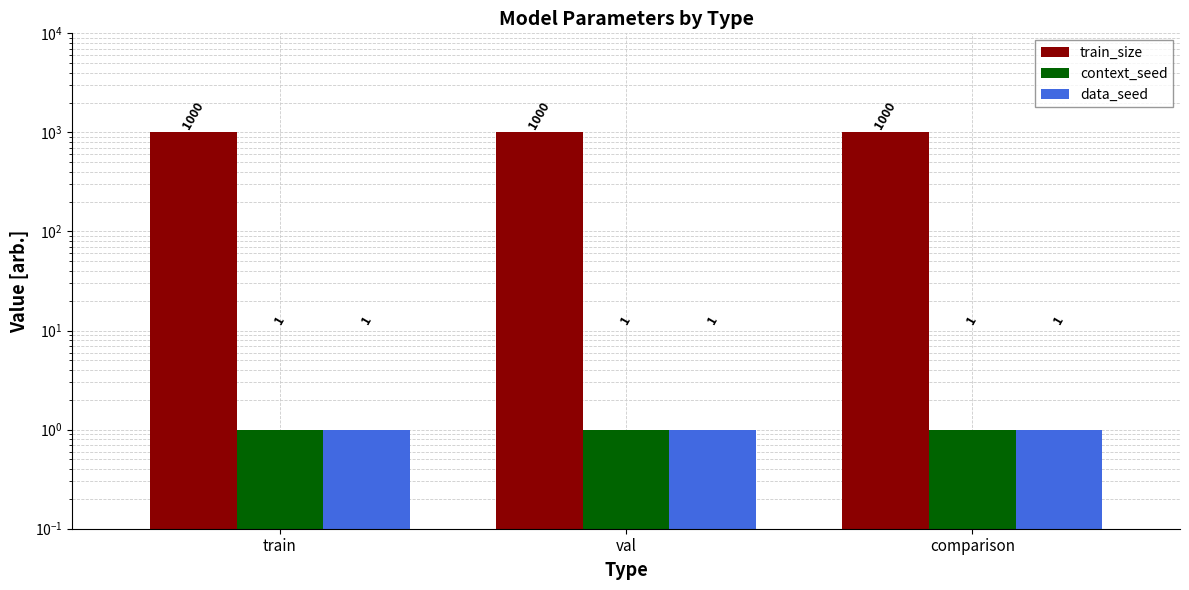

What is the sum of the train_size values at val and train?

2000